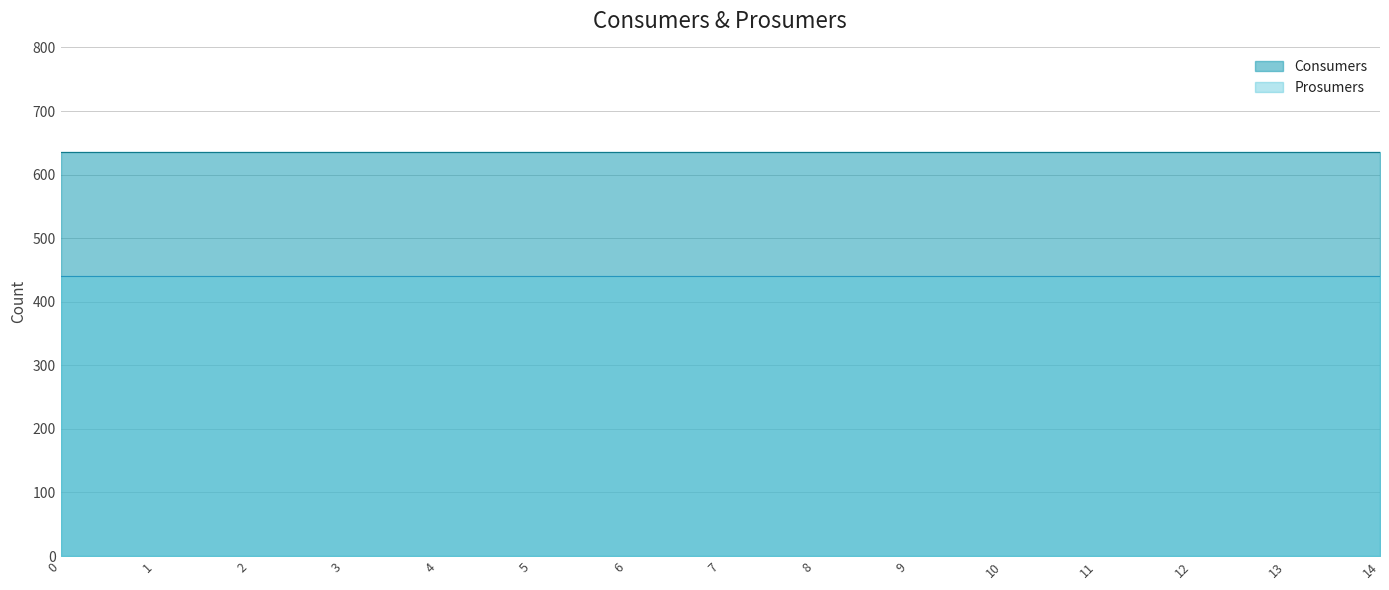

What is the greatest value displayed?

635